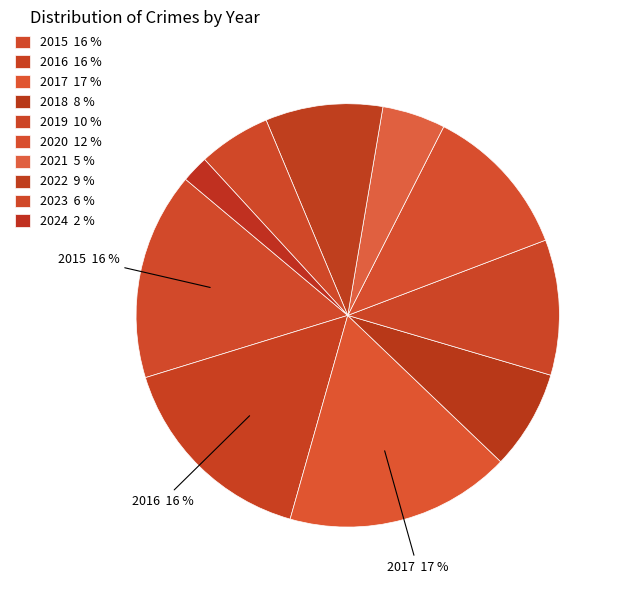

Combined, do 2016 and 2022 account for over 50%?

No